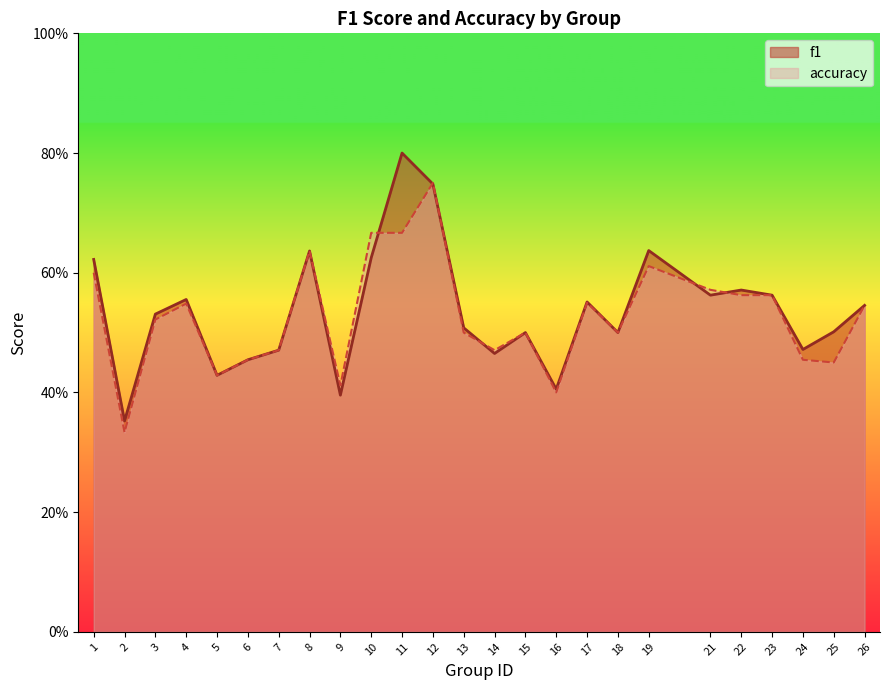

What is the value of the f1 point at the 14th from the left?

0.5